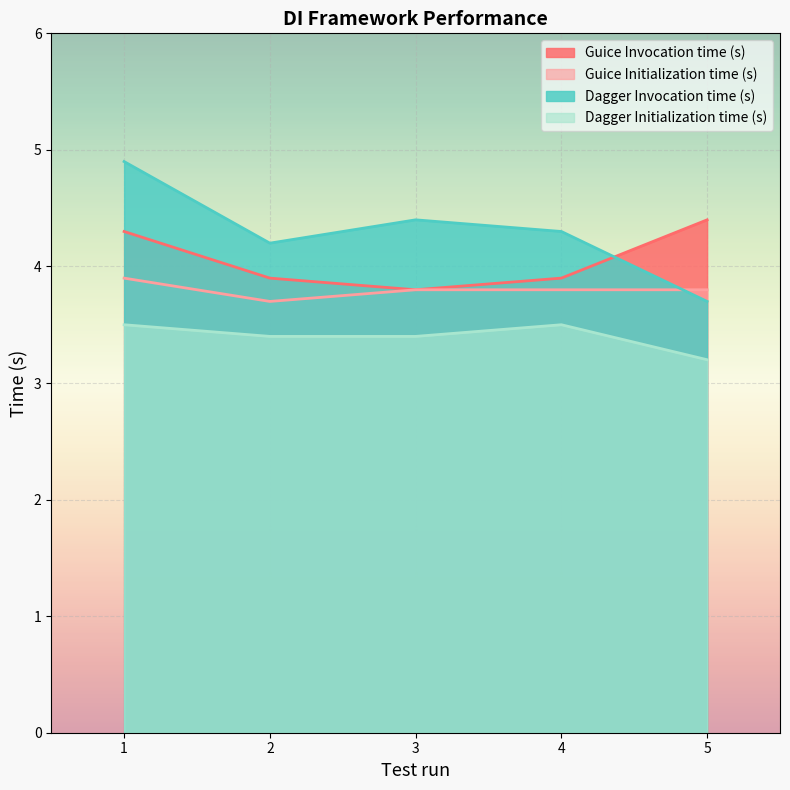

What is the value of the Guice Initialization time (s) point at the 5th from the left?

3.8